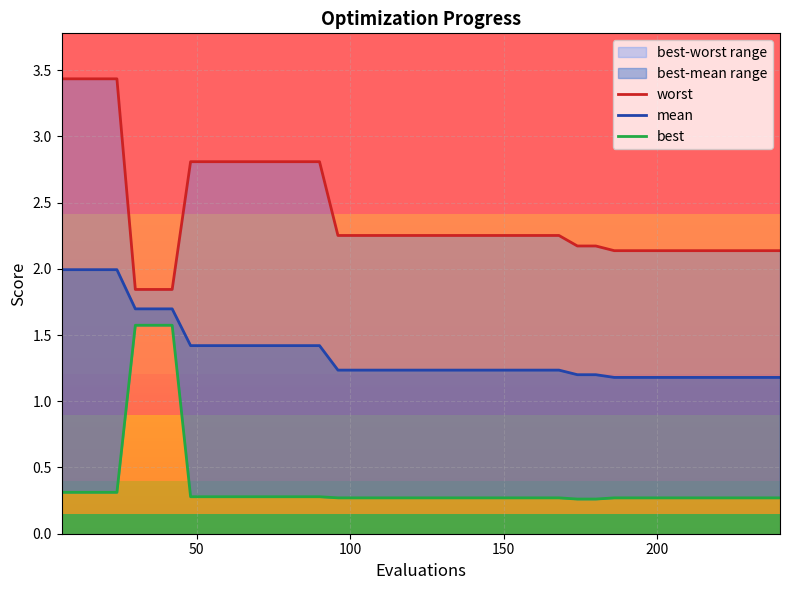

True or false: worst and mean intersect in this chart.

False